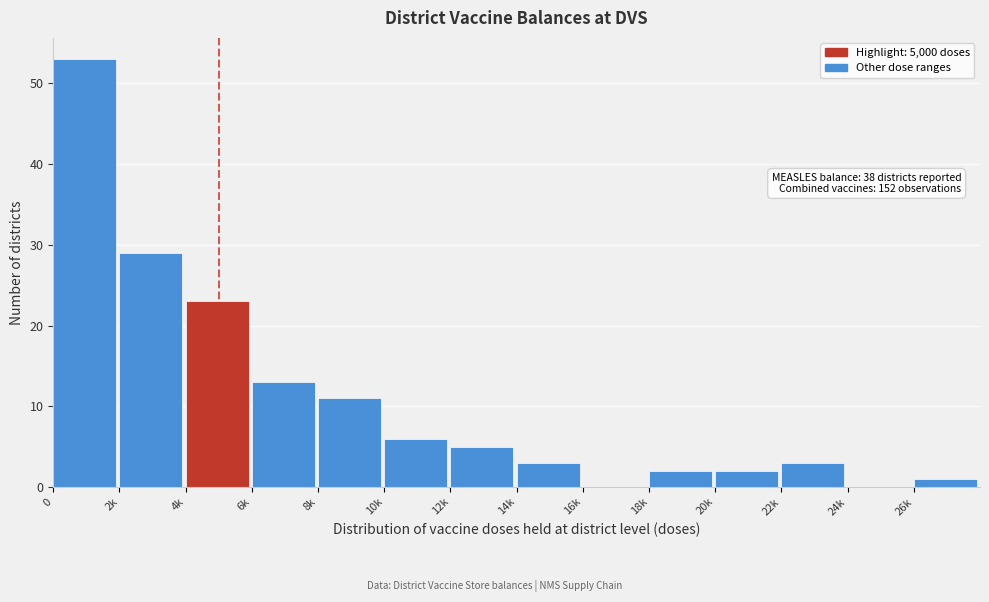

Reading left to right, what are all the values shown in this chart?

0=53	2k=29	4k=23	6k=13	8k=11	10k=6	12k=5	14k=3	16k=0	18k=2	20k=2	22k=3	24k=0	26k=1